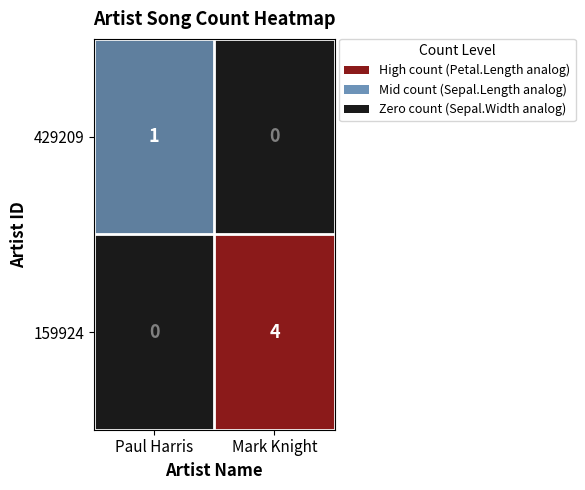

Is it true that 429209 equals 1 at Paul Harris?

True